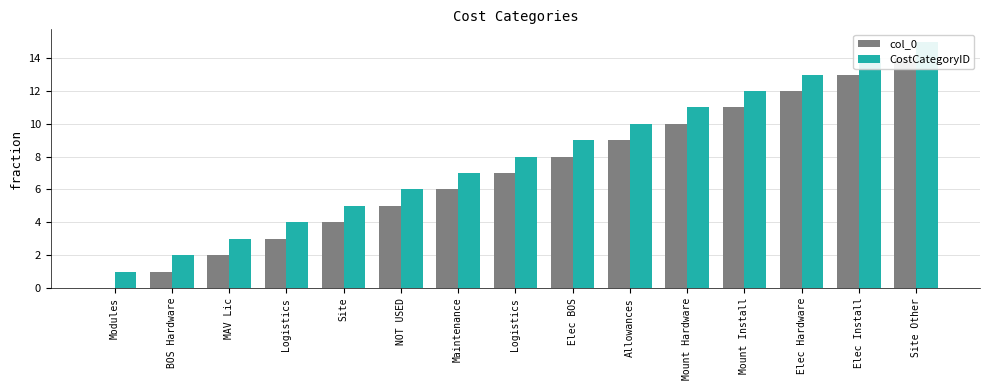

What is the sum of the col_0 values at Allowances and Mount Install?

20